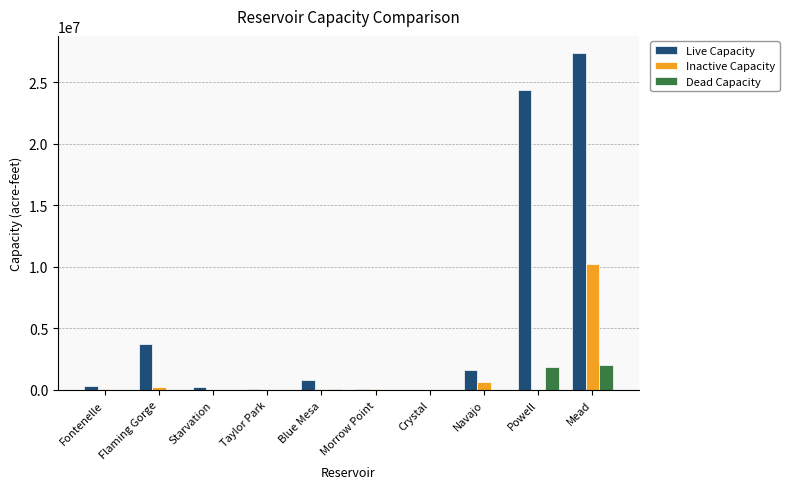

Which category has the highest value in the Inactive Capacity series?

Mead